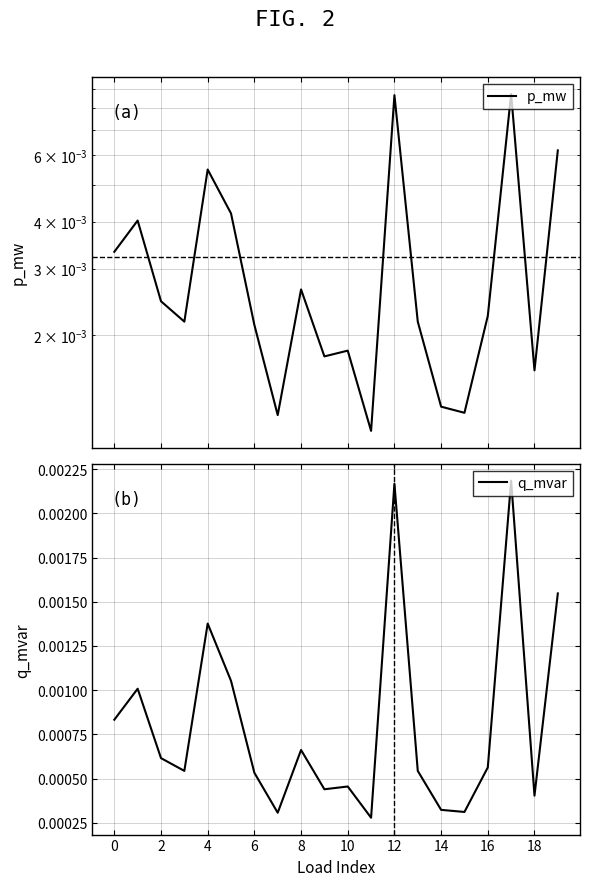

How many lines are shown in the chart?

2